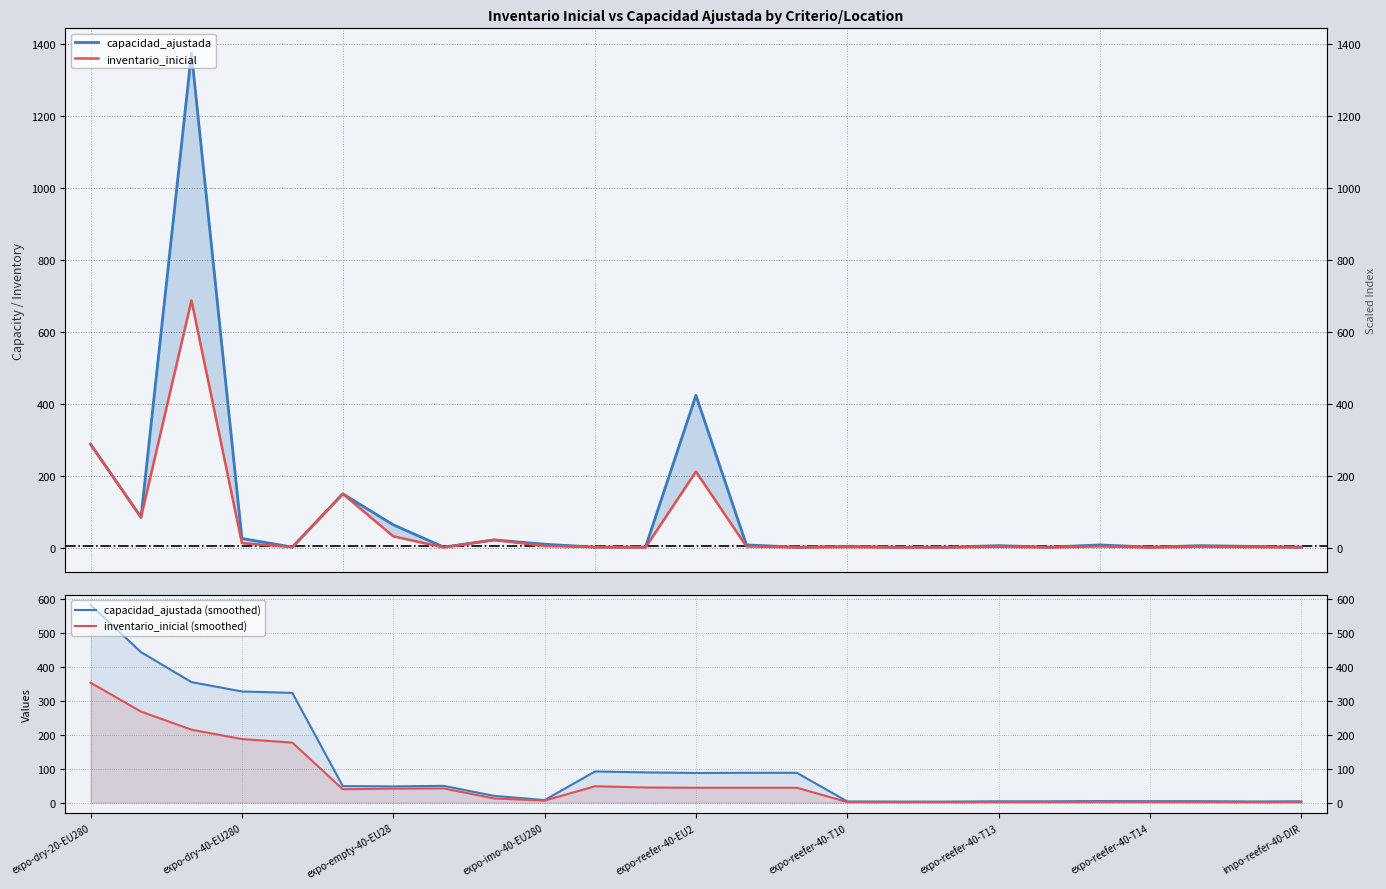

How many data points in capacidad_ajustada are less than 6?

12